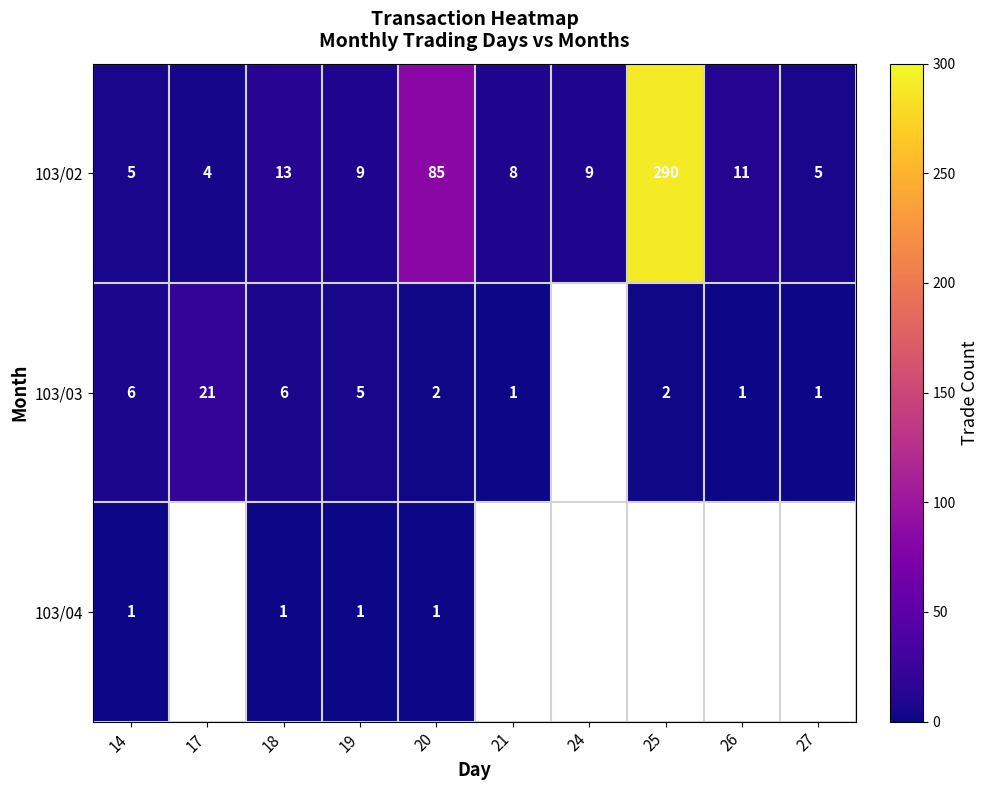

The value of 103/04 at 20 is 2. True or false?

False